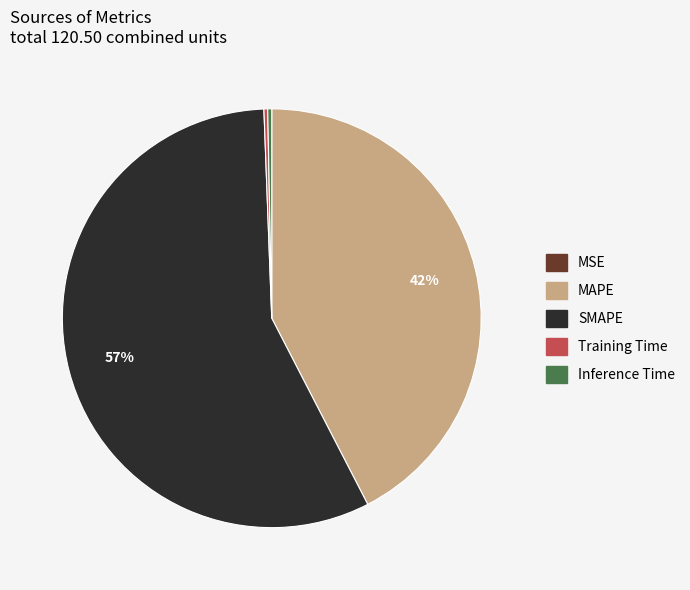

The Training Time slice represents 0% of the pie. True or false?

True